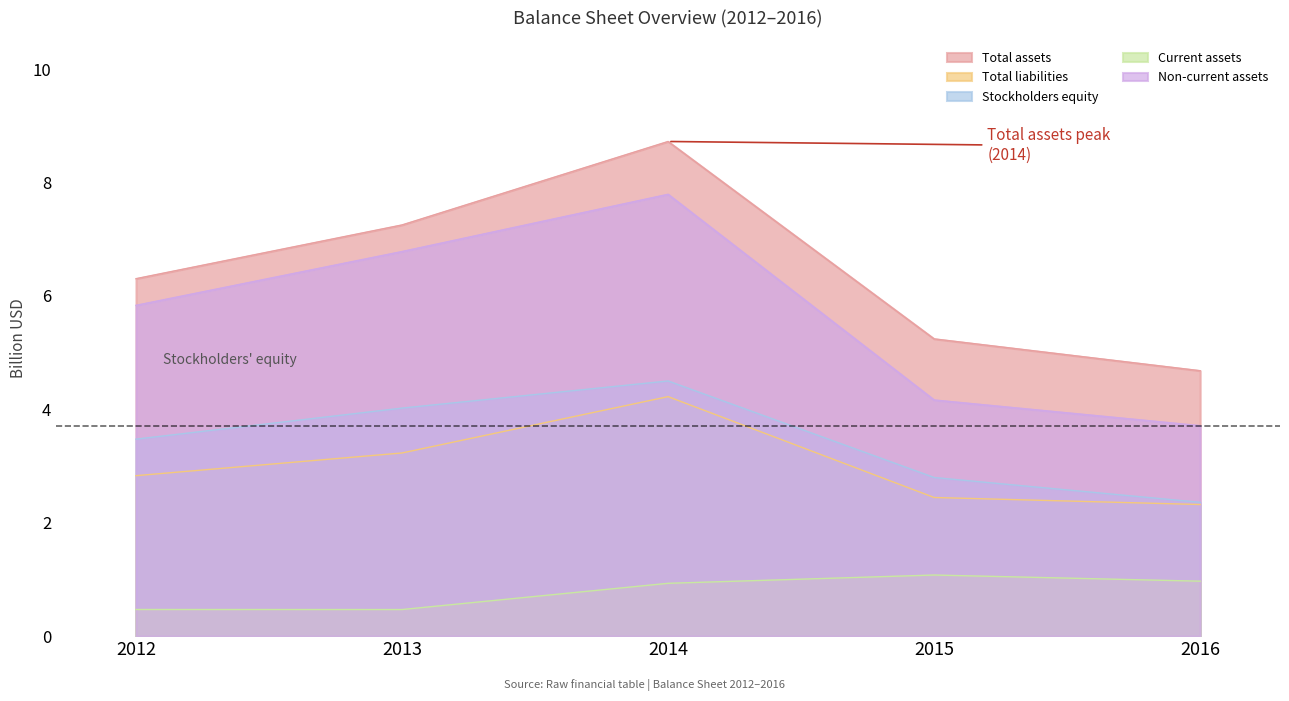

True or false: Current assets has more than 0 interior local peaks.

True